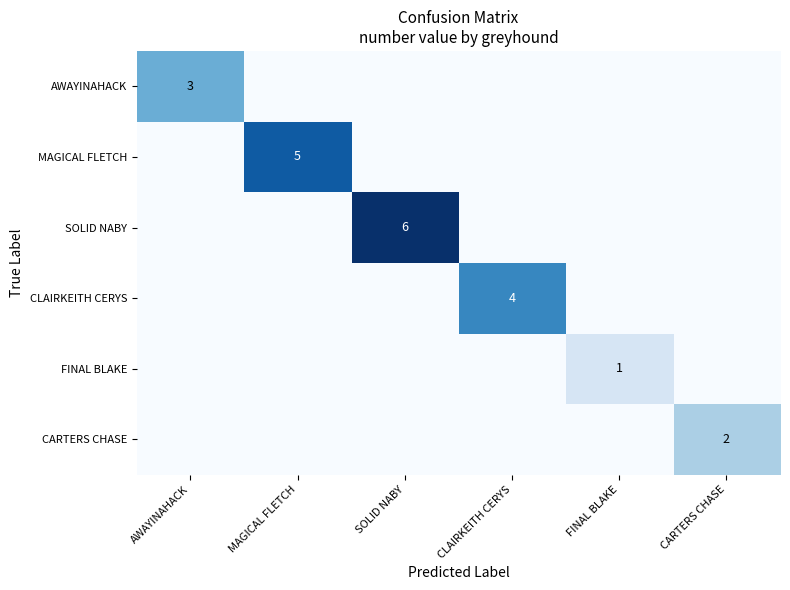

Which has a higher value, MAGICAL FLETCH or FINAL BLAKE?

MAGICAL FLETCH